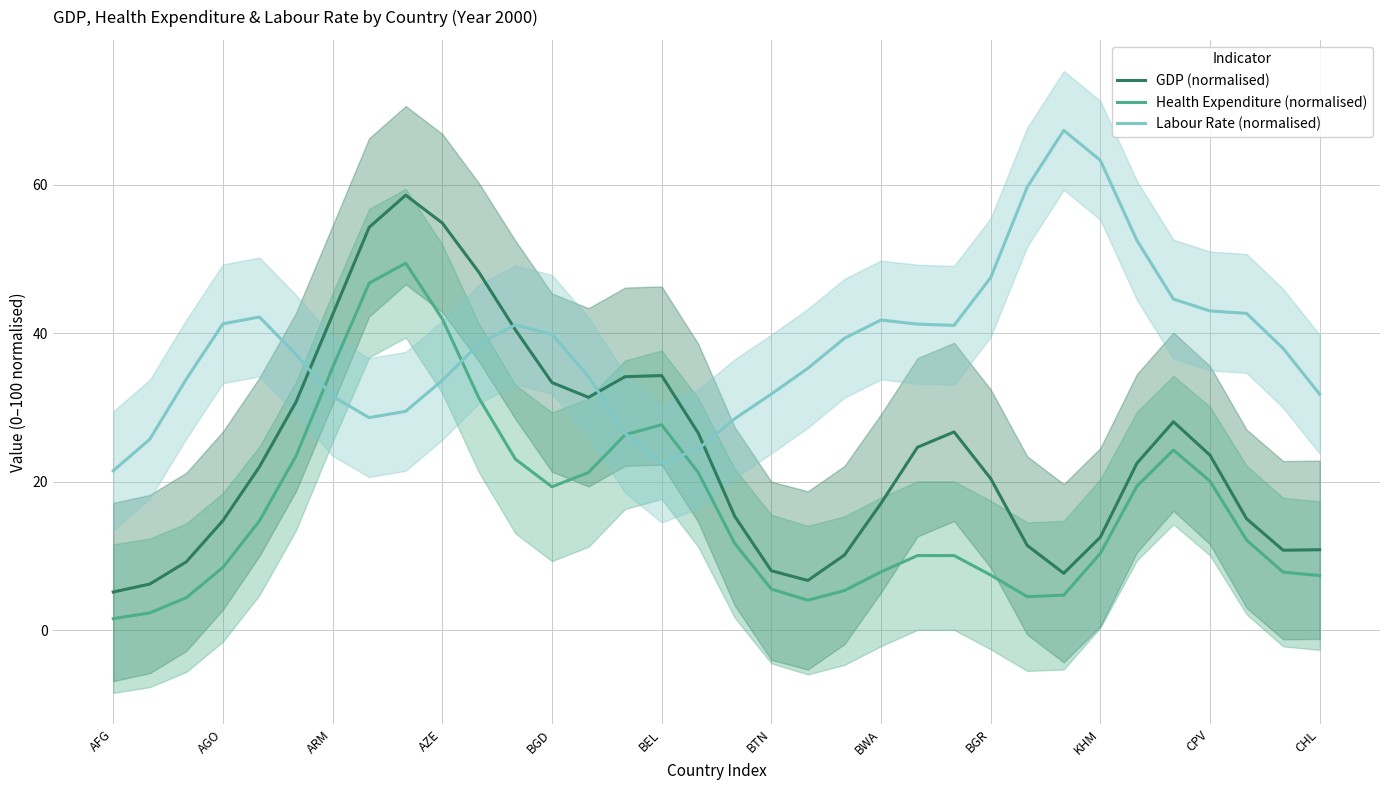

List the series in order of their peak value, lowest first.

Health Expenditure (normalised), GDP (normalised), Labour Rate (normalised)